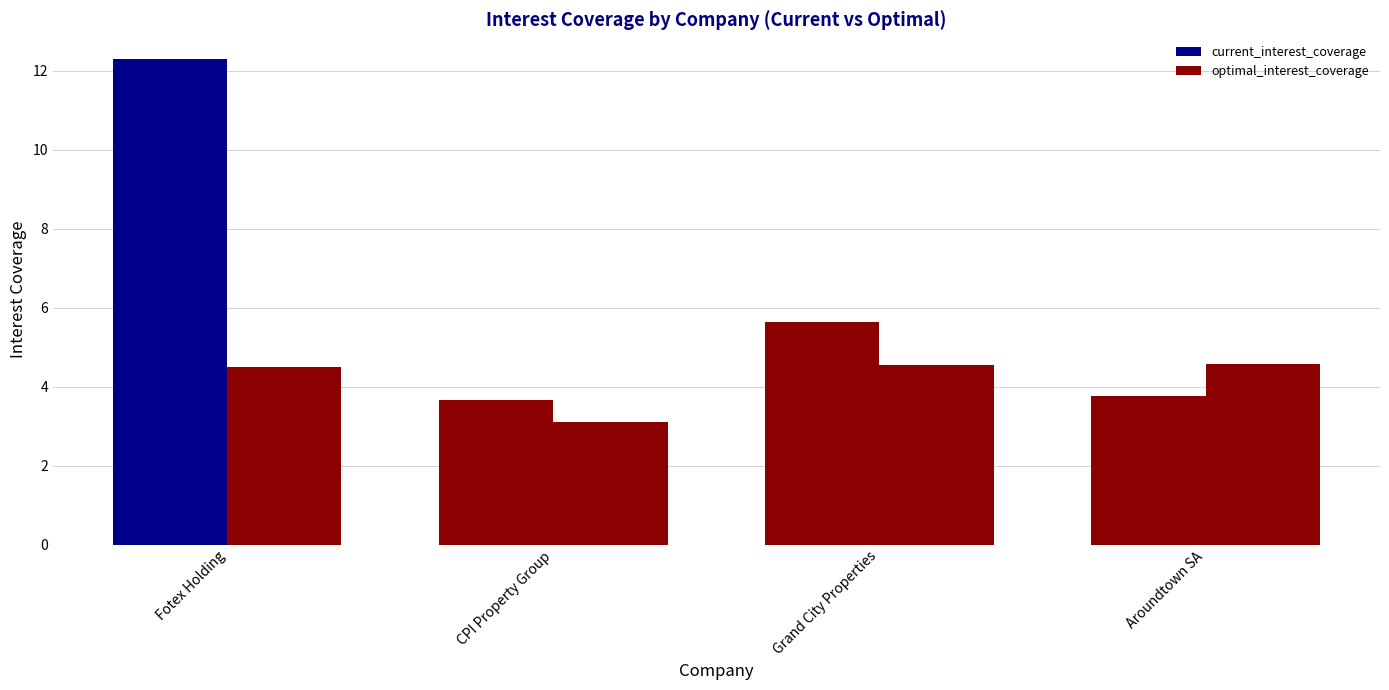

How many bars are there in total?

8